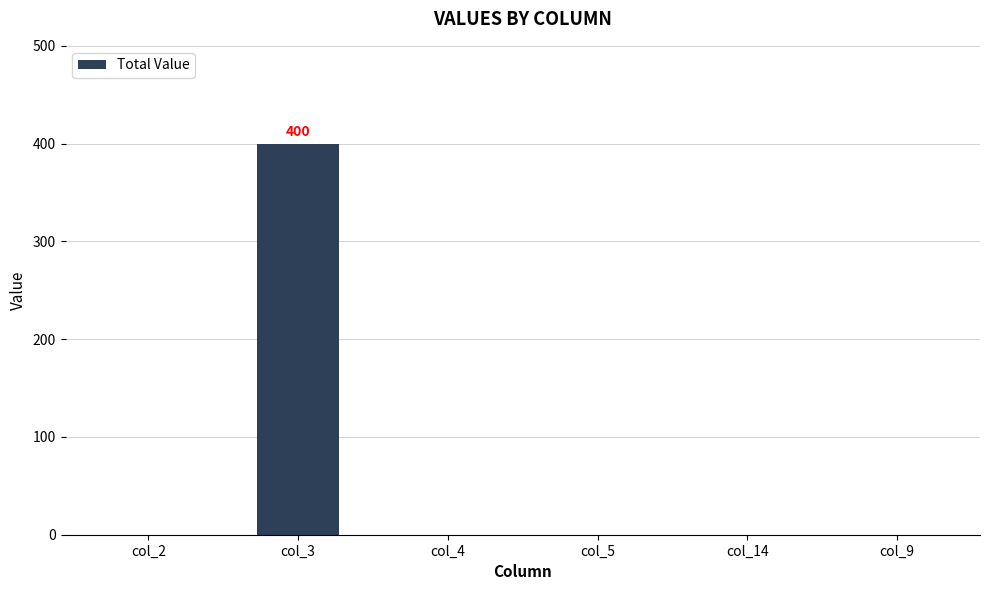

Are the bars horizontal?

No